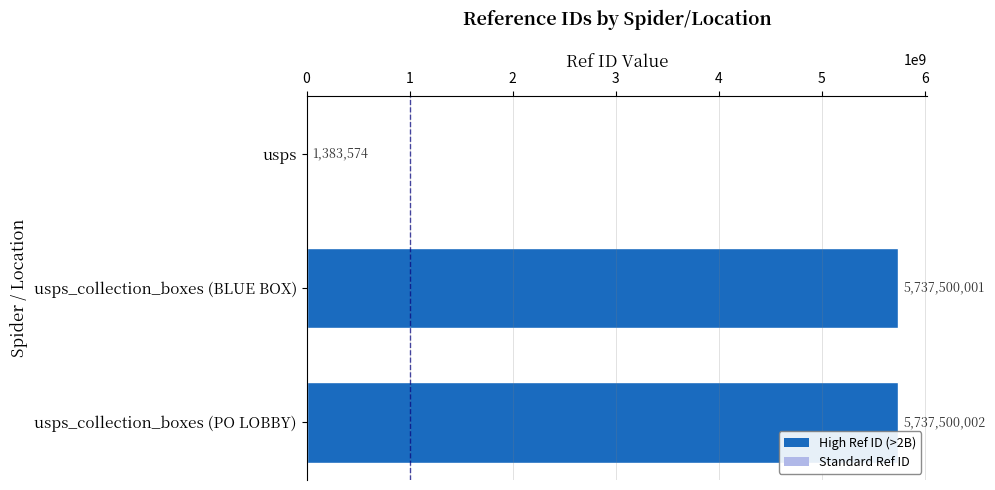

What is the sum of all values?

11476383577